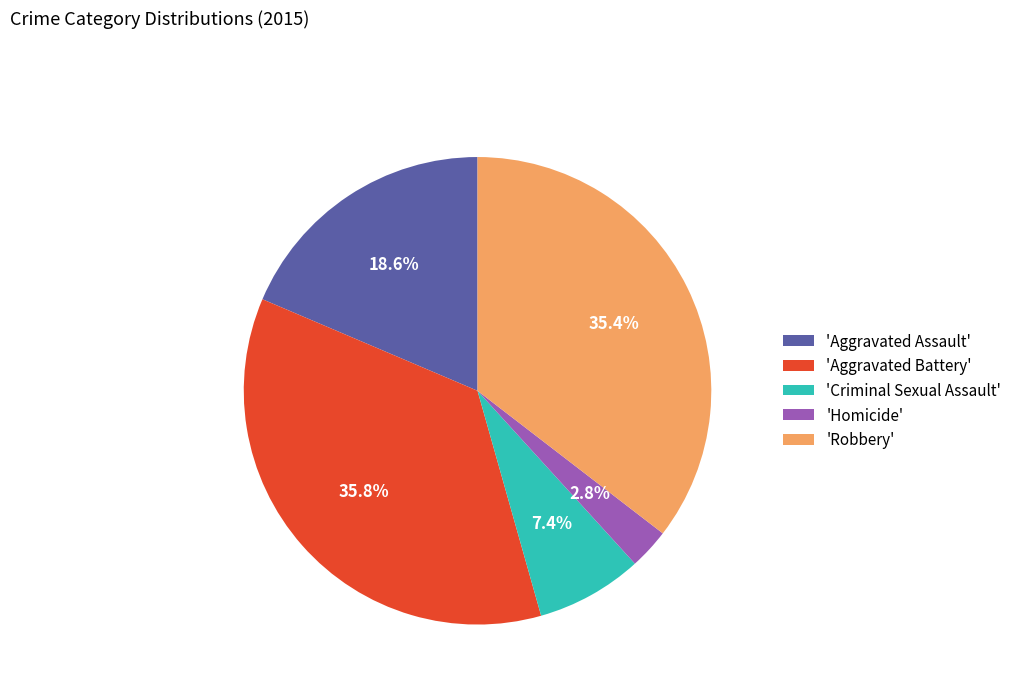

To the nearest percent, what is the difference between the largest and smallest slice percentages?

33%